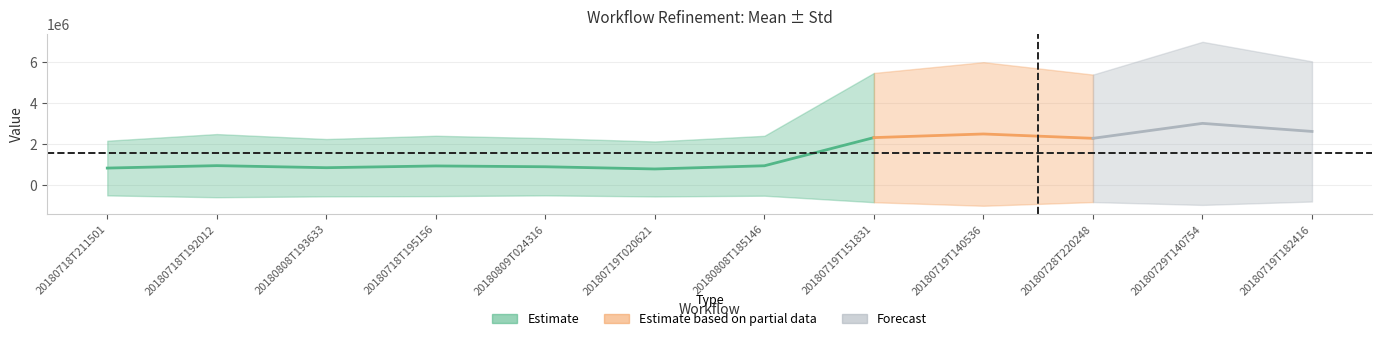

At which label does mean first exceed 967021?

refinement-20180718T192012Z